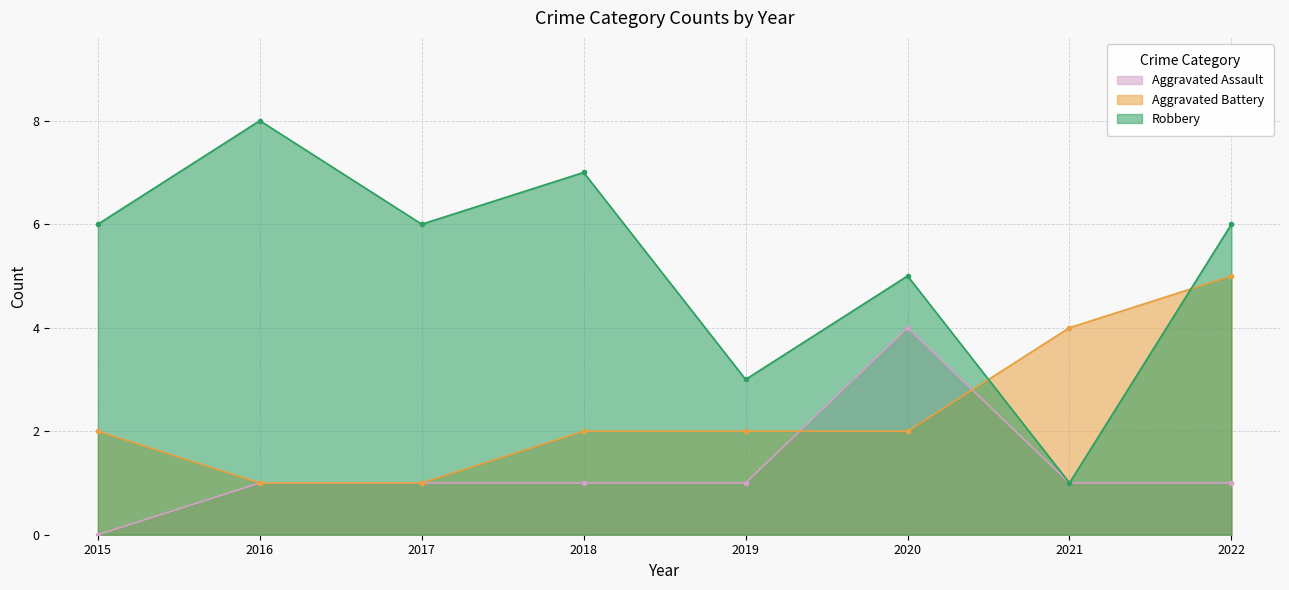

How many data points in Aggravated Assault are less than 1?

1